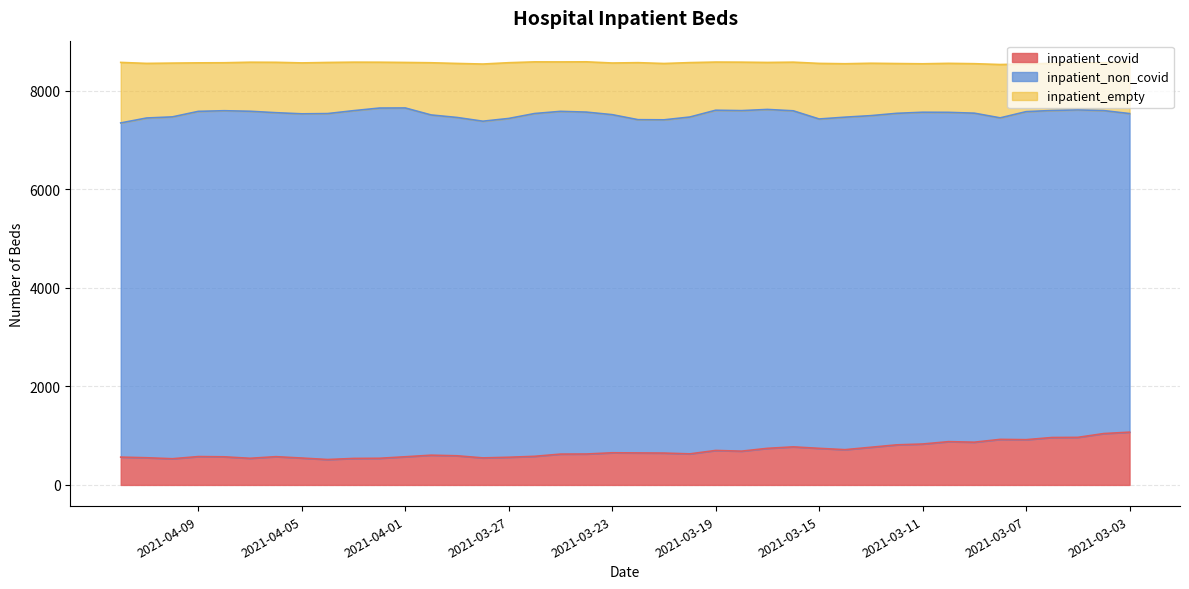

The inpatient_covid series shows 546 at 2021-04-05. True or false?

True